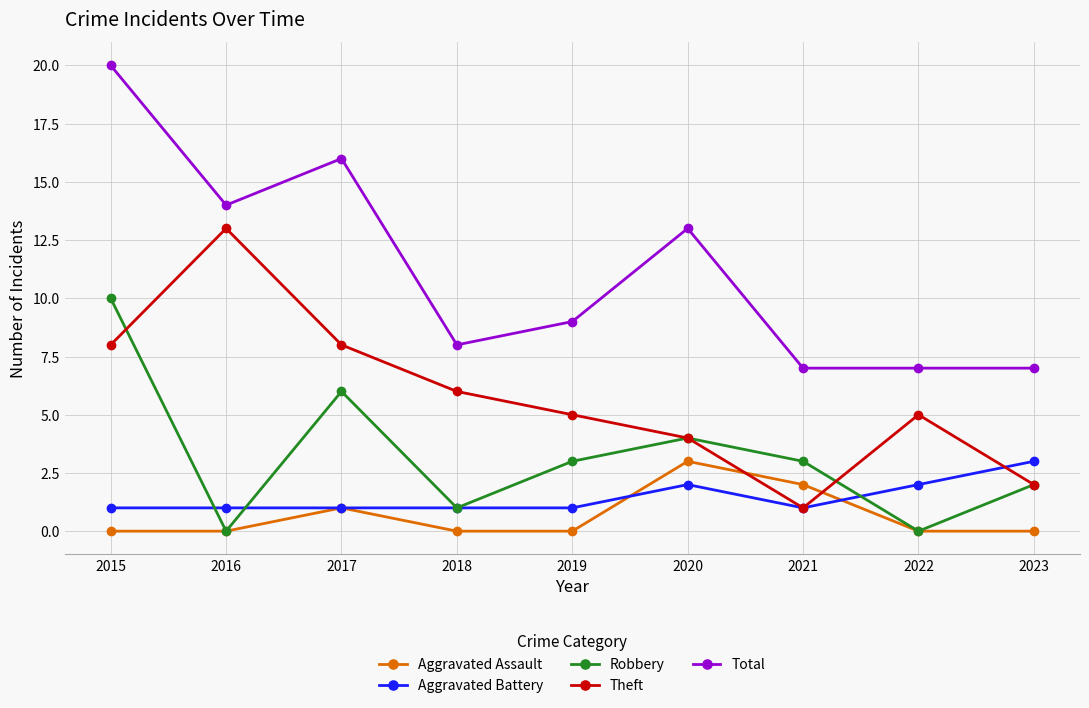

How many categories are shown in the chart?

9